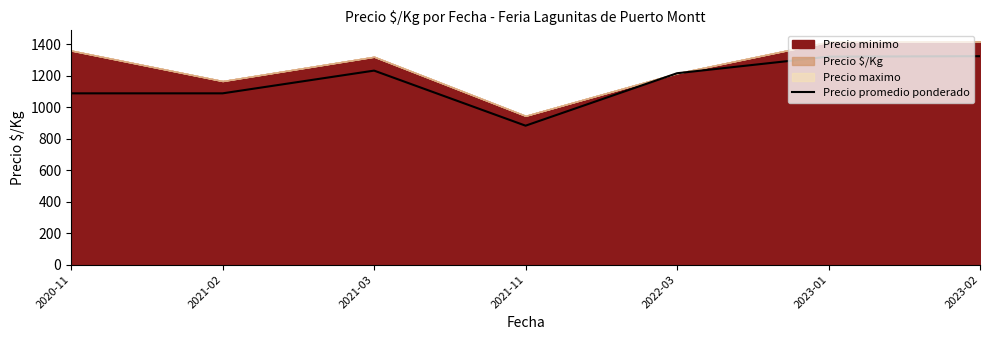

Which category has the lowest value in the Precio promedio ponderado series?

2021-11